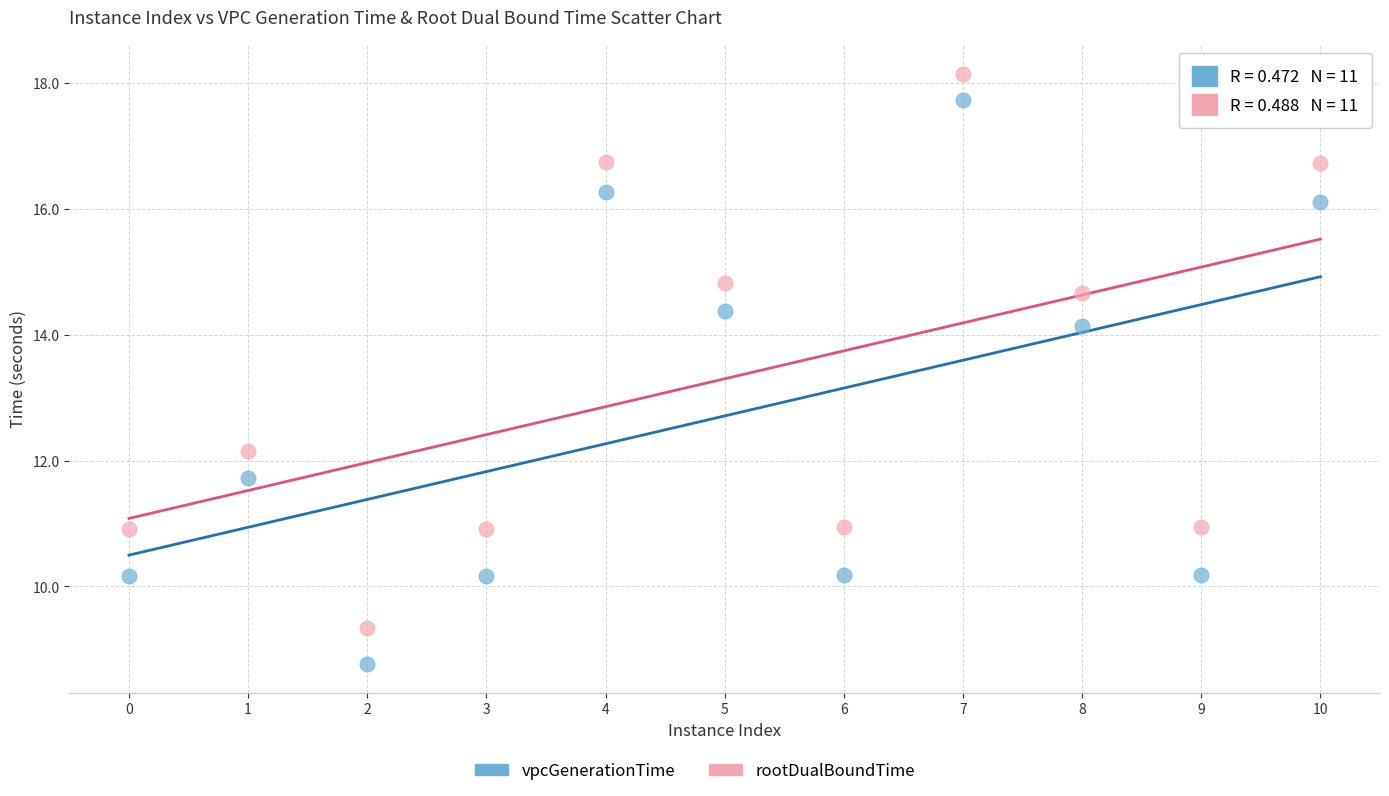

Which series contains the highest Y value?

rootDualBoundTime